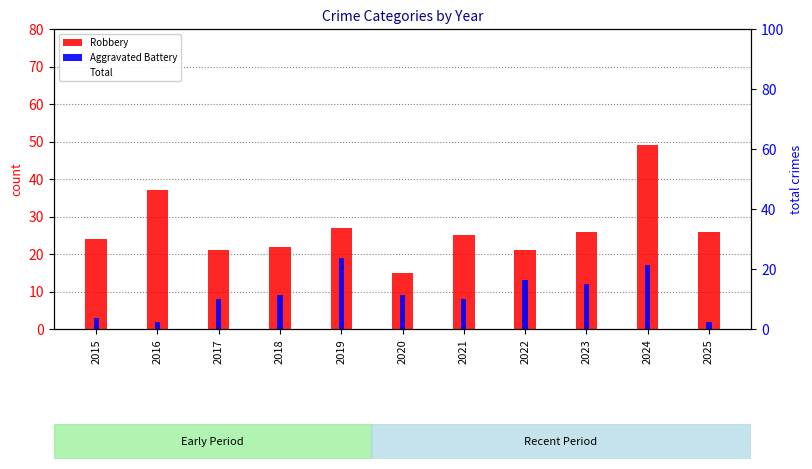

Is it true that Robbery equals 27 at 2019?

True